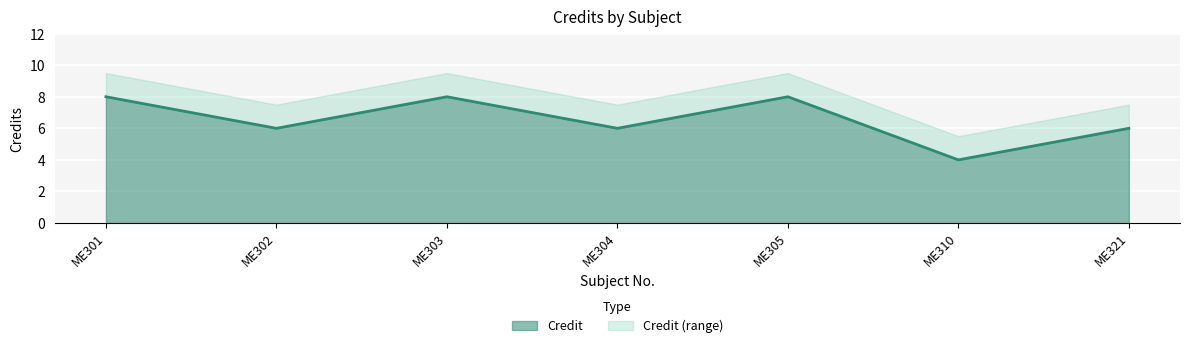

Reading right to left, what are all the values shown in this chart?

ME321=6	ME310=4	ME305=8	ME304=6	ME303=8	ME302=6	ME301=8